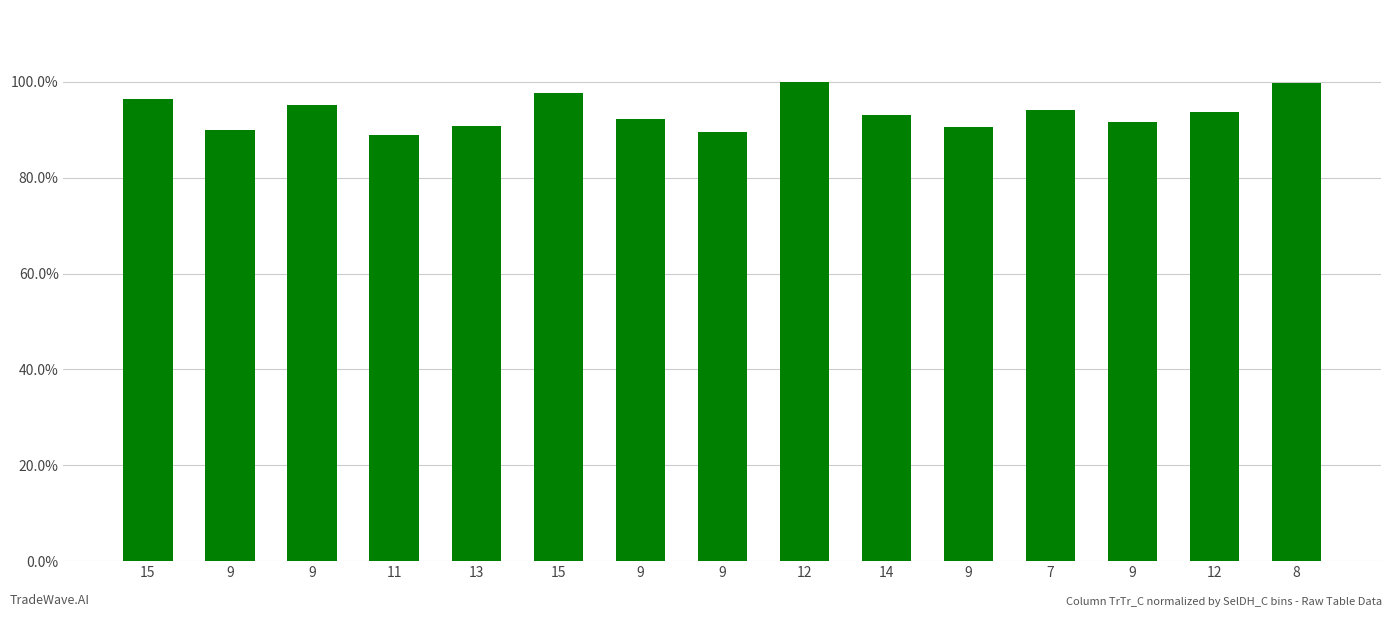

The chart shows a value of 0.3 at 14. True or false?

False